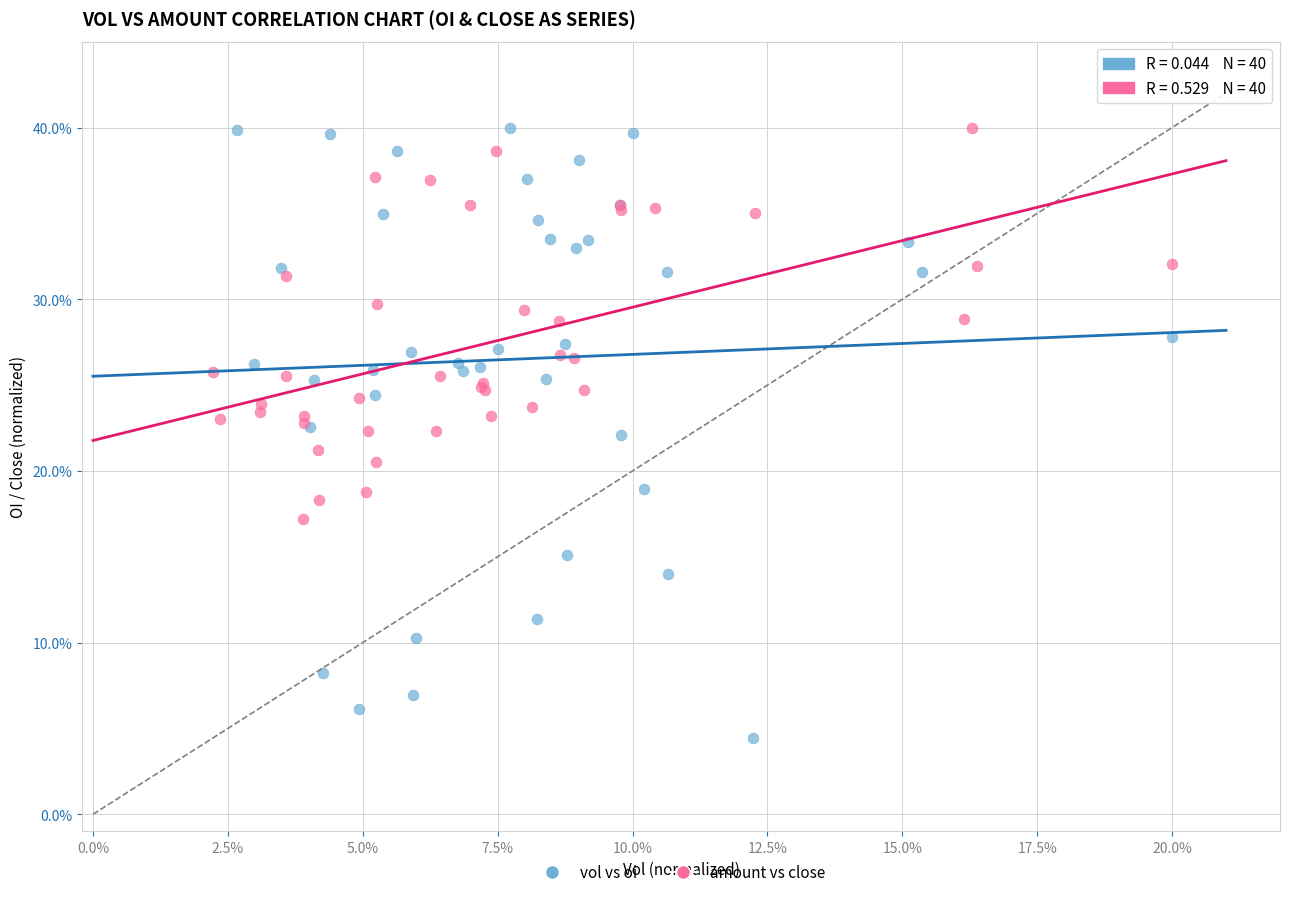

What are all the series names shown in the legend?

vol vs oi, amount vs close